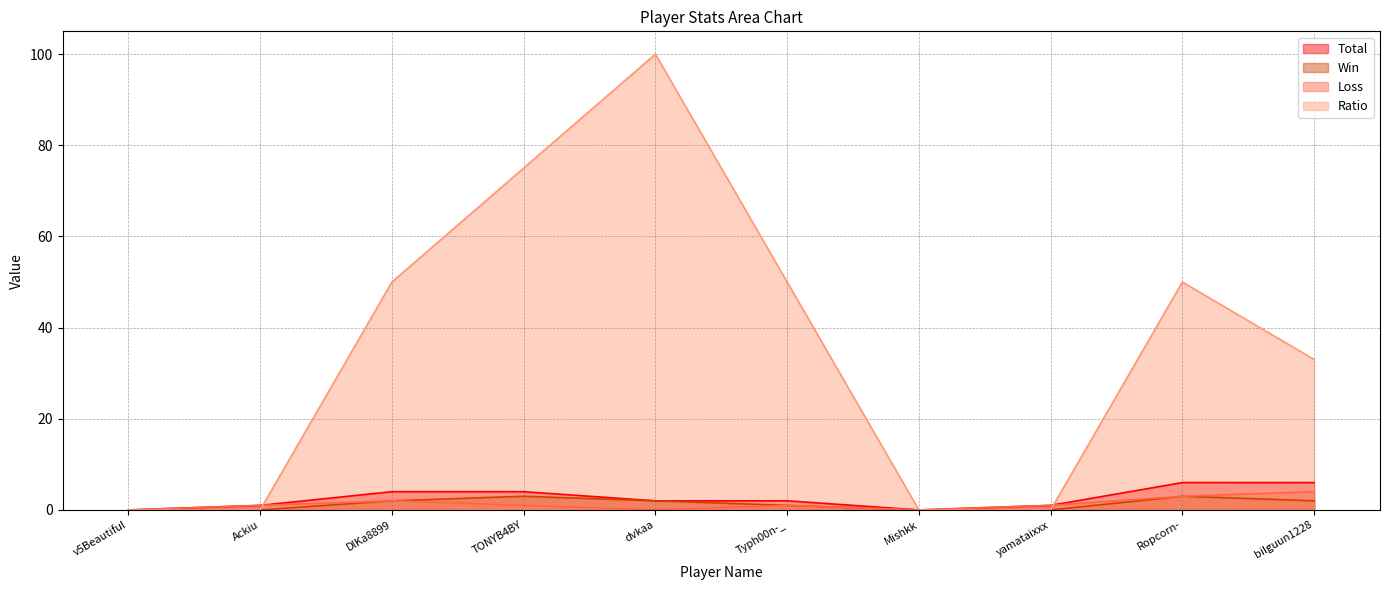

Where is Loss nearest to the value 2?

DlKa8899